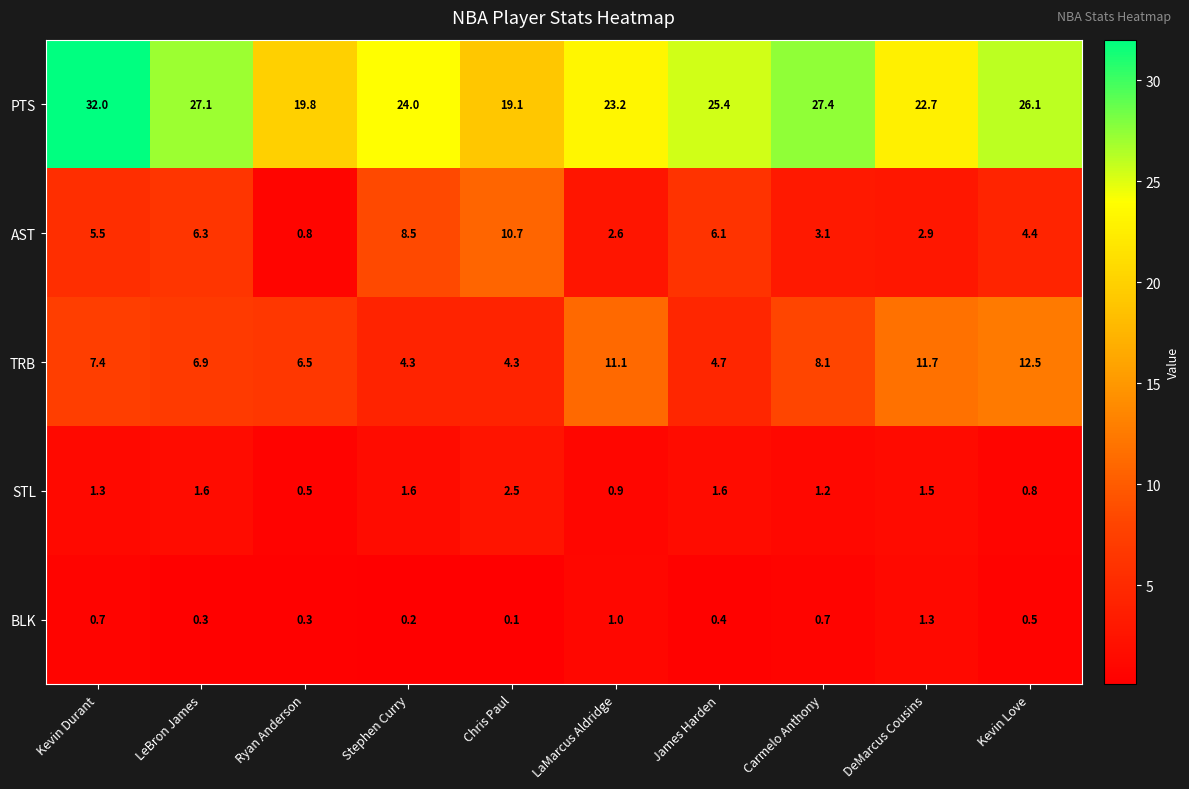

At how many categories does at least one series exceed 3?

10